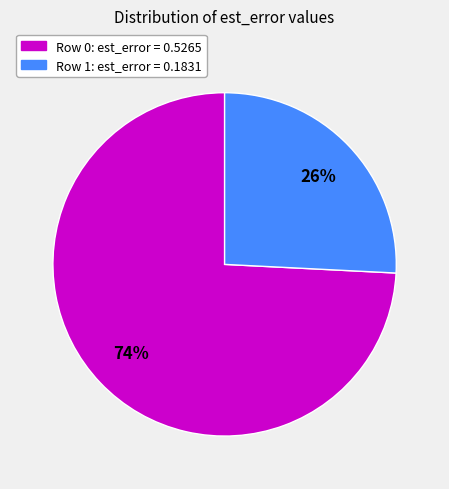

Between Row 1 and Row 0, which is larger?

Row 0